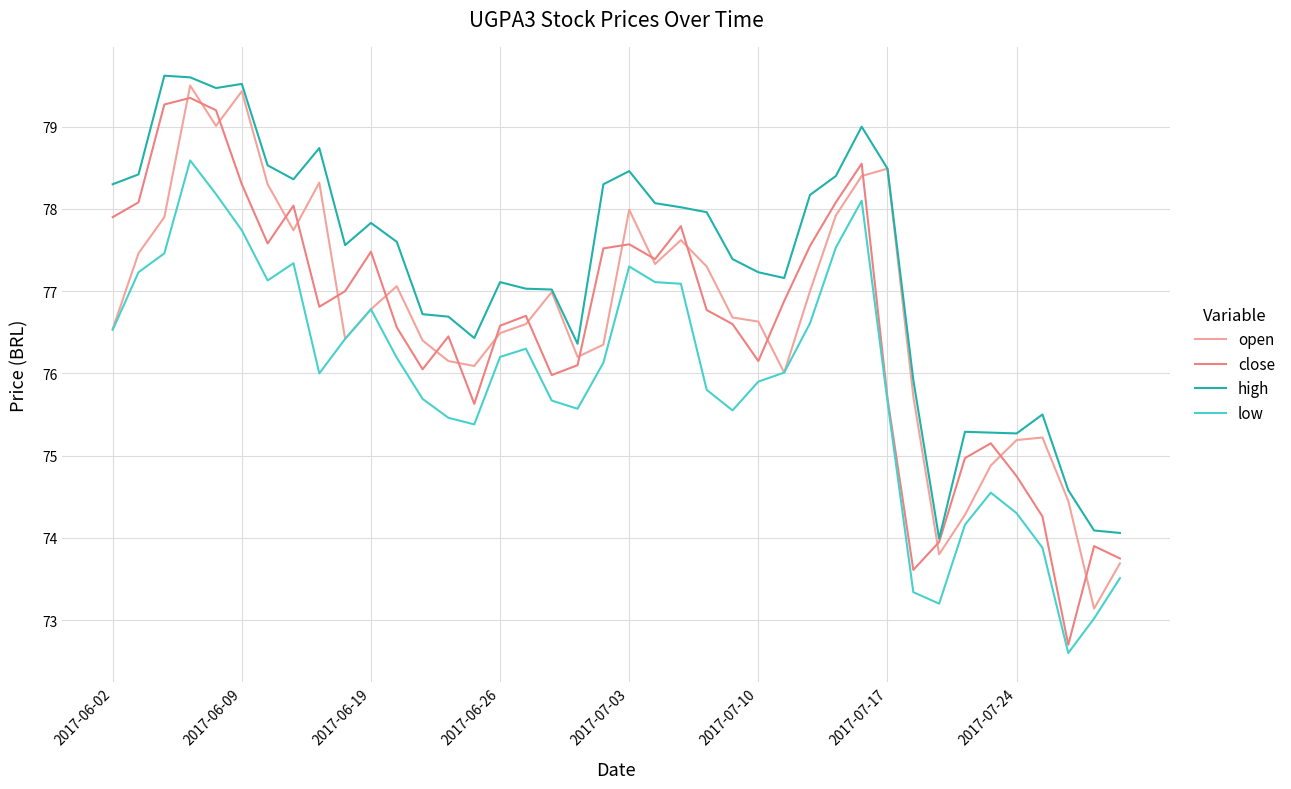

Which series has the largest total across all categories?

high